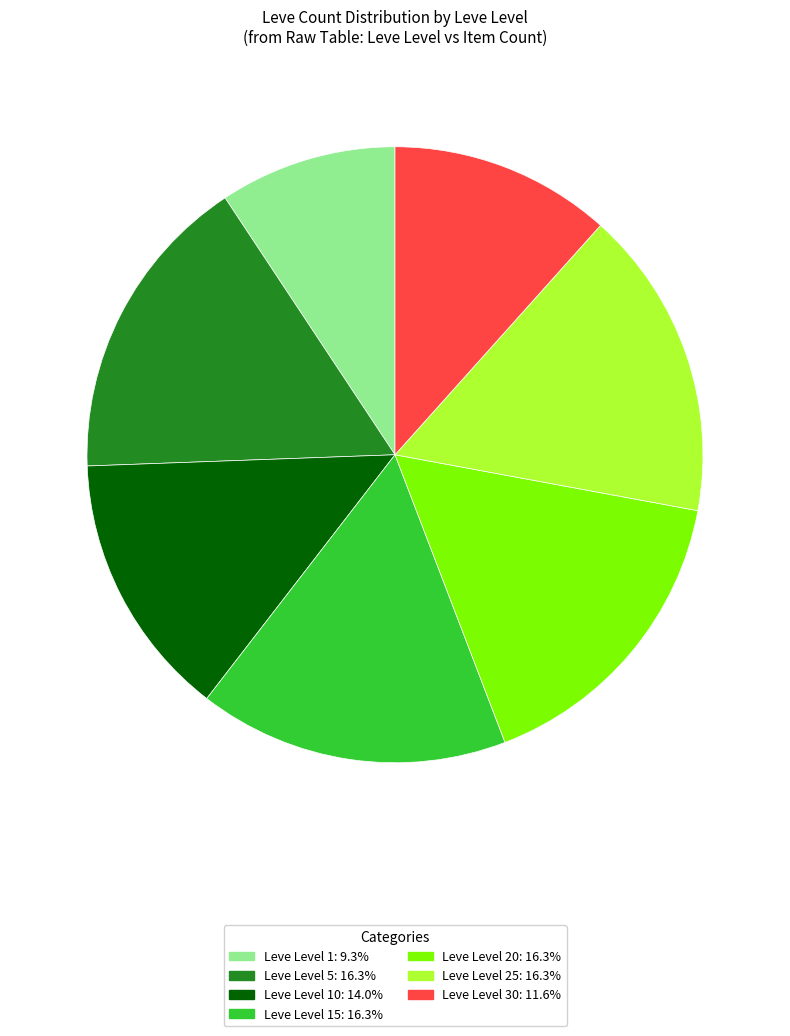

Does any single category account for the majority?

No